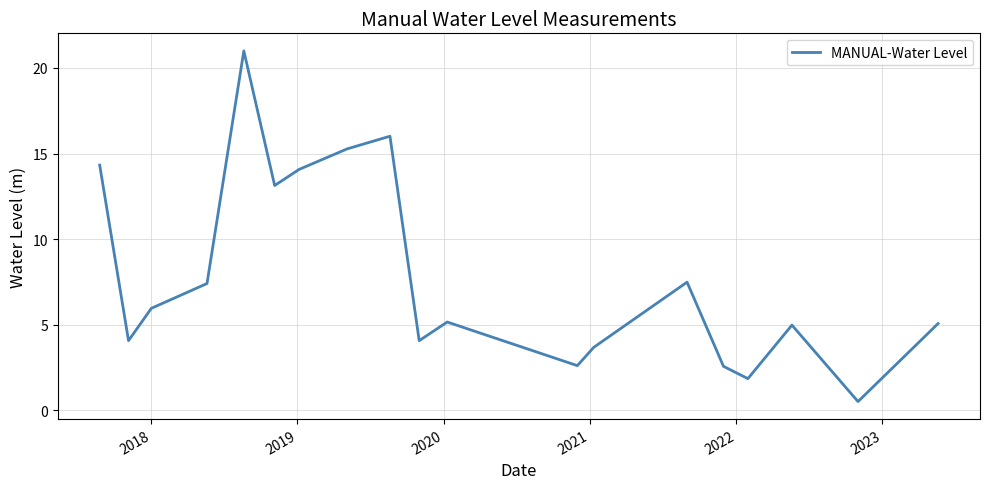

What is the difference between the maximum and minimum values?

20.5